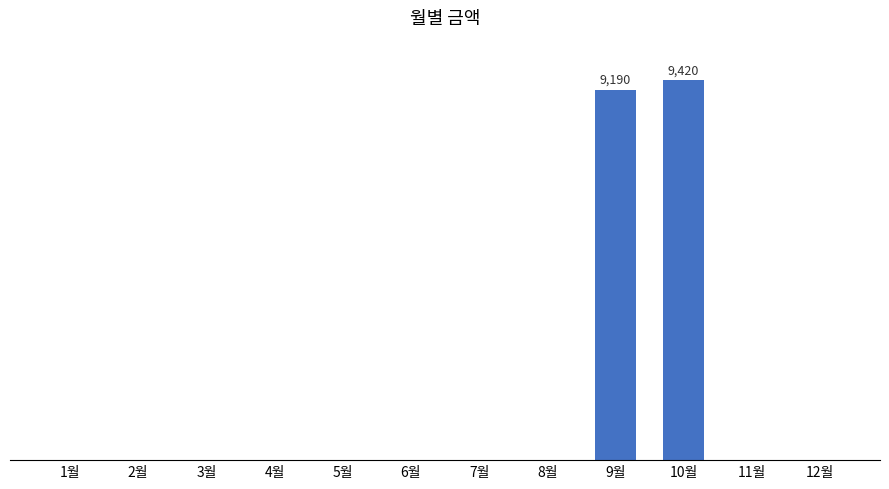

What is the difference between the second highest and second lowest values?

9190